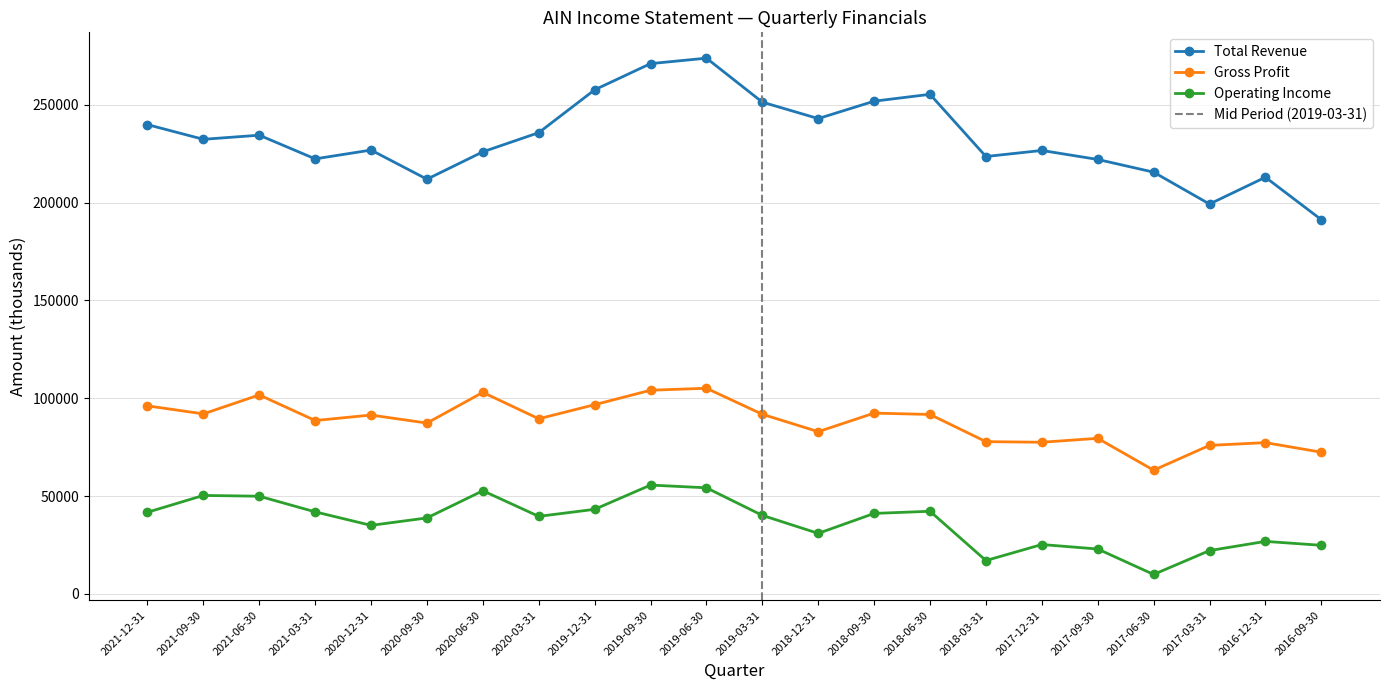

Reading left to right, extract all data points from this chart.

Total Revenue: 239900	232400	234500	222400	226900	212000	226000	235800	257700	271100	273900	251400	243000	251900	255400	223600	226700	222100	215600	199300	213000	191300
Gross Profit: 96100	92000	101700	88600	91400	87300	103000	89500	96700	104100	105100	91800	82900	92400	91700	77800	77500	79500	63200	75900	77300	72400
Operating Income: 41700	50300	49900	41900	35000	38800	52700	39600	43200	55600	54200	40100	30900	41100	42200	17000	25200	22900	9900	22100	26800	24800